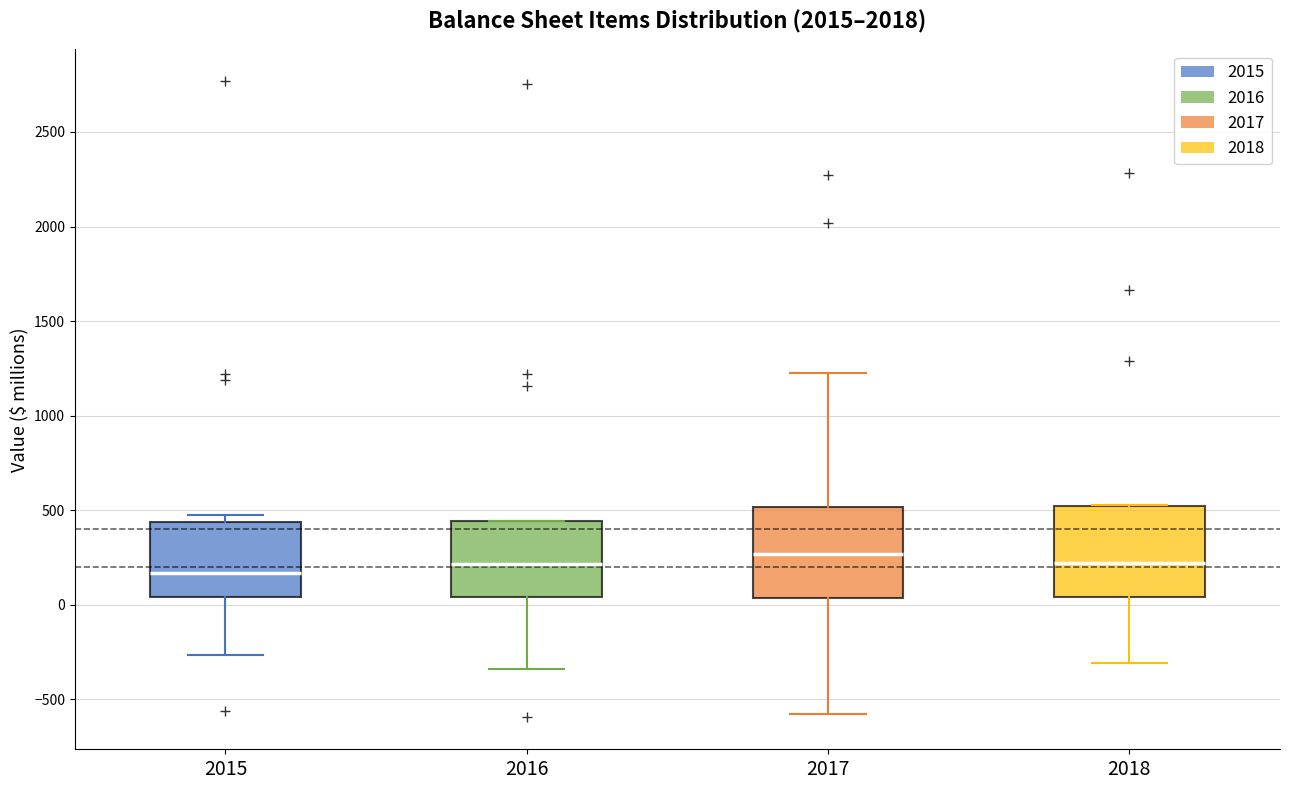

Where does the median line of the box at x = 2018 sit on the y-axis? The values are not printed on the chart, so give them approximately, as read against the axis.

200